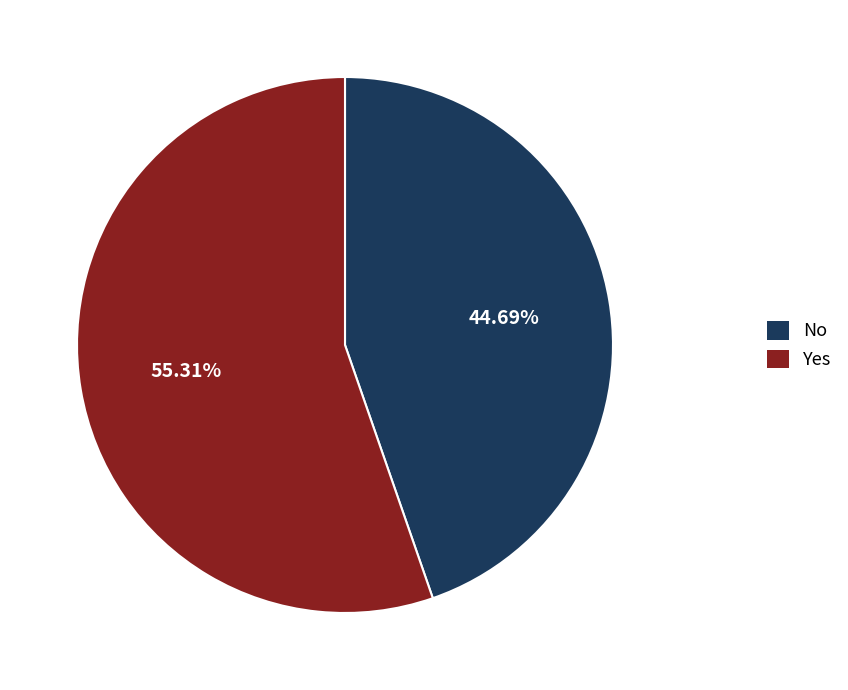

Rank the categories by value from highest to lowest.

Yes, No